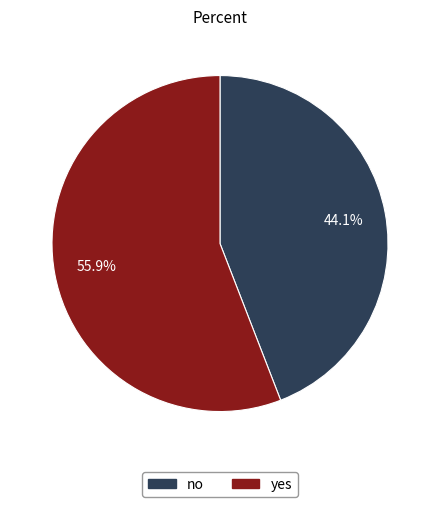

Which has a higher value, no or yes?

yes